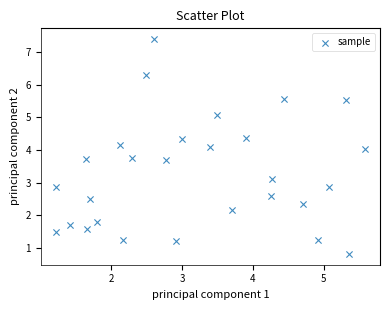

What is the range of Y values (max minus min)?

6.6